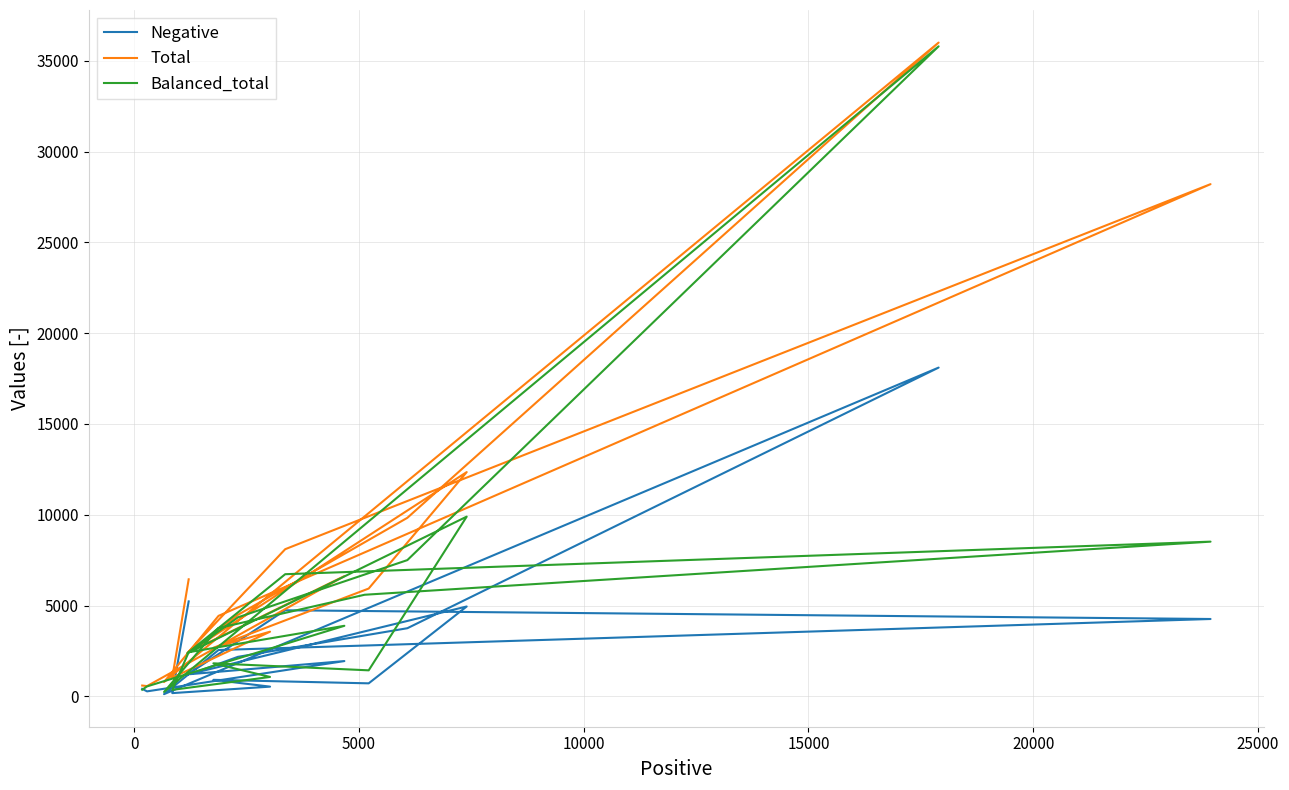

True or false: Total has more than 2 points higher than both neighbors.

True